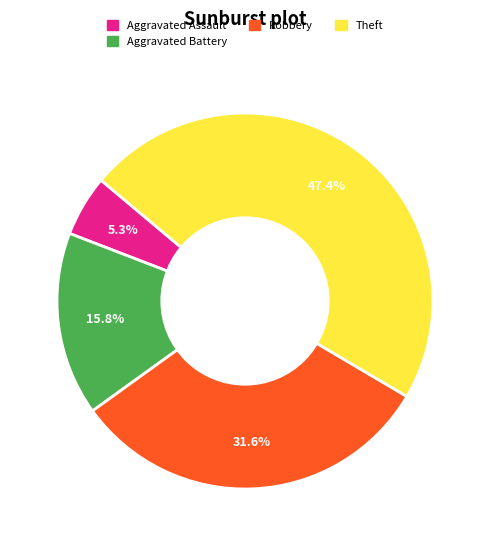

How many segments does this pie chart have?

4